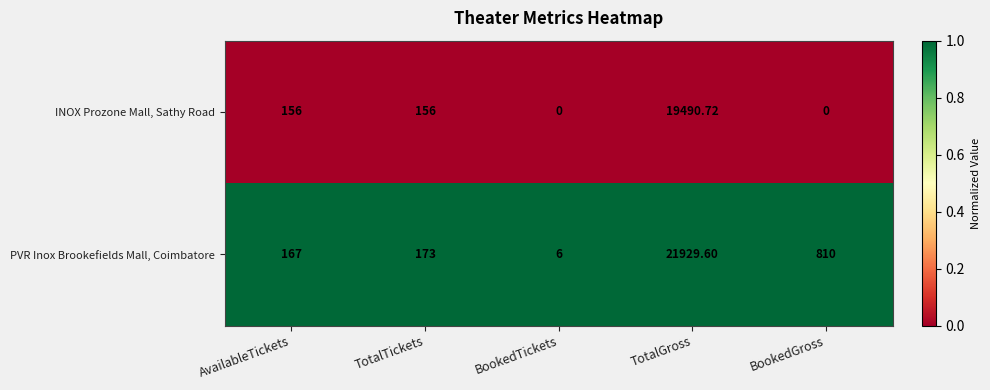

List the series in order of their peak value, highest first.

PVR Inox Brookefields Mall, Coimbatore, INOX Prozone Mall, Sathy Road